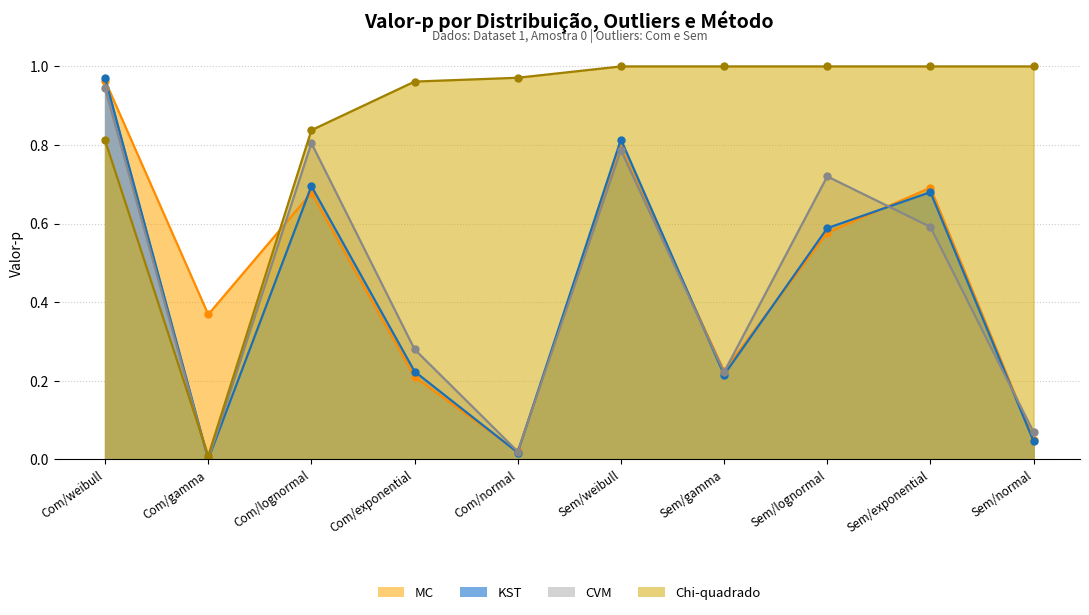

Where do KST and CVM first cross each other?

Com/weibull and Com/gamma